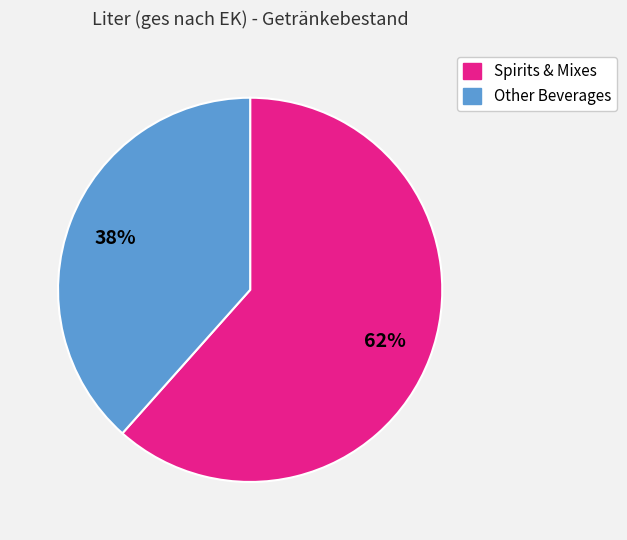

Is there any slice that represents more than half of the pie?

Yes